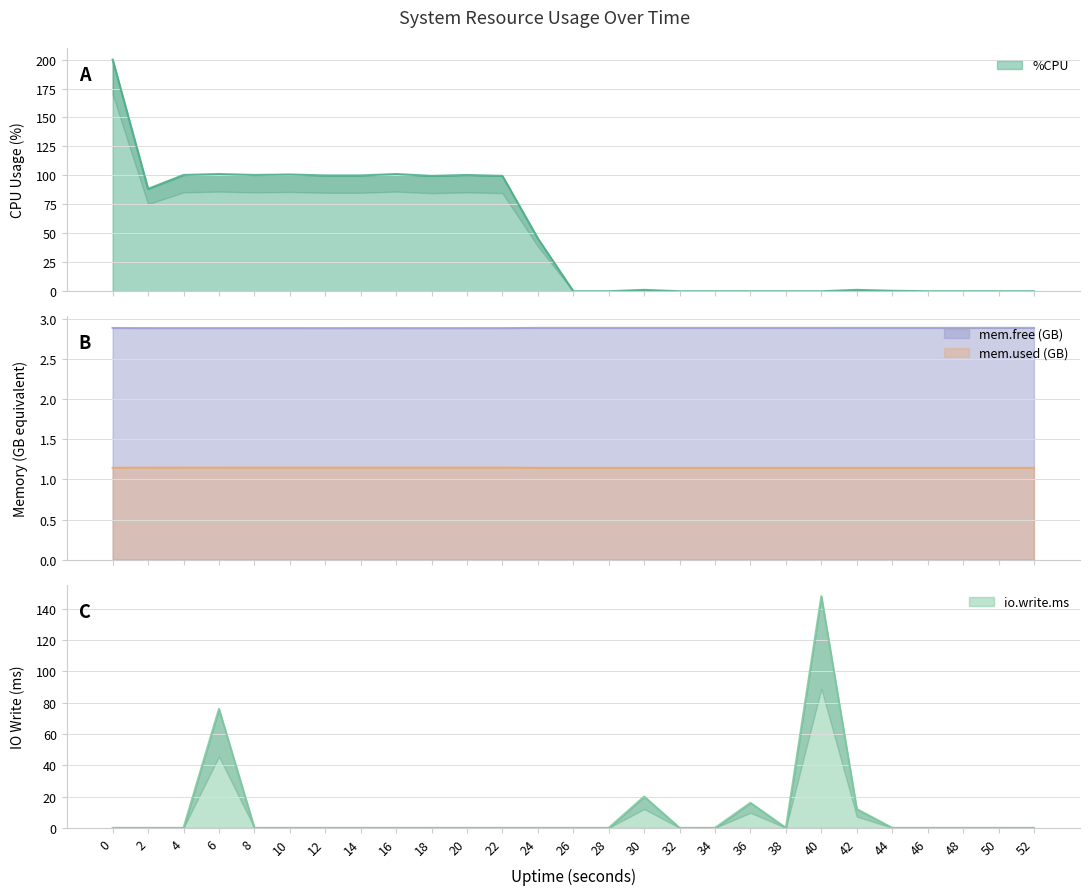

How many times do %CPU and mem.used.KB (x1000) cross each other?

1